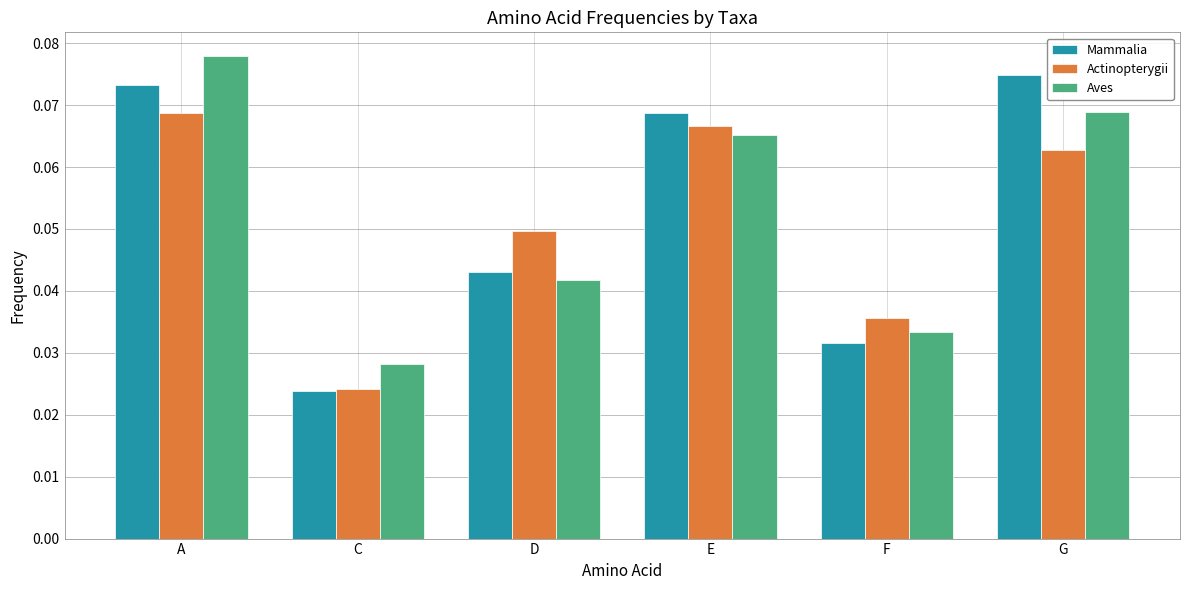

The Aves series shows 0.1 at F. True or false?

False